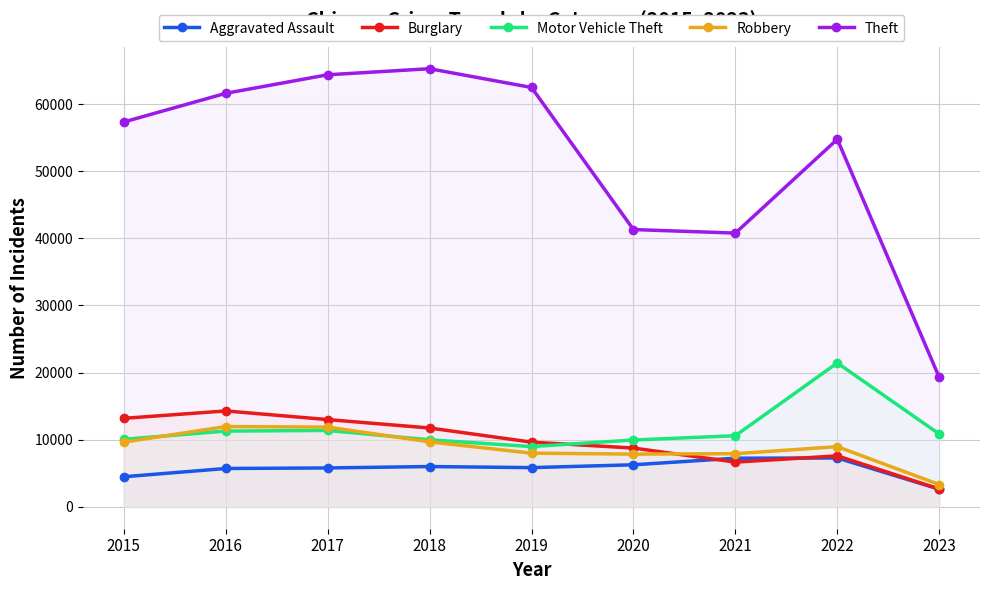

Rank the categories by Motor Vehicle Theft value from highest to lowest.

2022, 2017, 2016, 2023, 2021, 2015, 2018, 2020, 2019